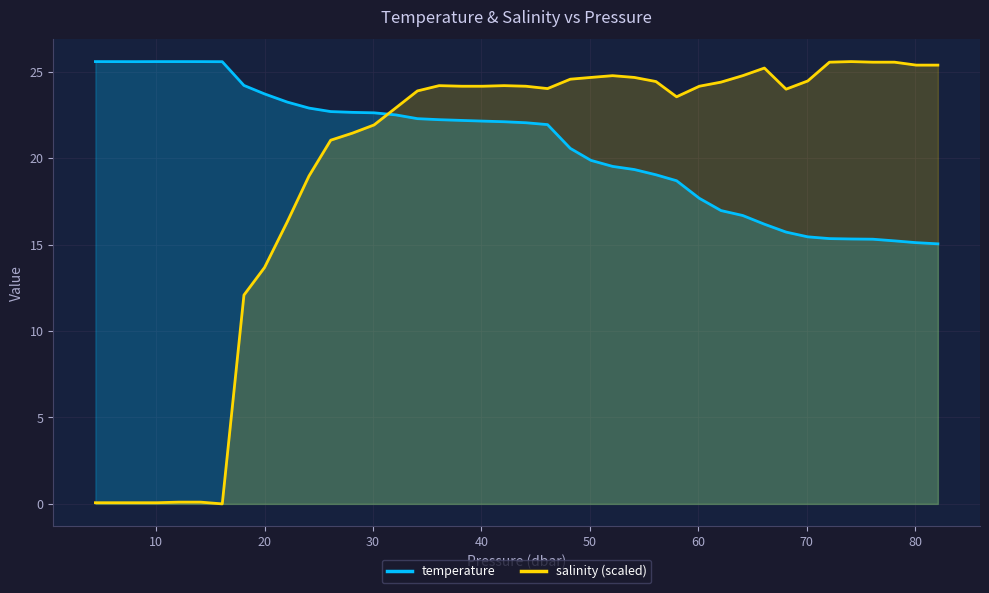

Reading left to right, extract all data points from this chart.

temperature: 25.6	25.6	25.6	25.6	25.6	25.6	25.6	24.2	23.7	23.2	22.9	22.7	22.7	22.6	22.5	22.3	22.2	22.2	22.1	22.1	22.1	21.9	20.6	19.9	19.5	19.3	19.0	18.7	17.7	17.0	16.7	16.2	15.7	15.5	15.3	15.3	15.3	15.2	15.1	15.0
salinity (scaled): 0.1	0.1	0.1	0.1	0.1	0.1	0.0	12.1	13.7	16.3	19.0	21.0	21.5	21.9	22.9	23.9	24.2	24.2	24.2	24.2	24.2	24.0	24.6	24.7	24.8	24.7	24.4	23.6	24.2	24.4	24.8	25.2	24.0	24.5	25.6	25.6	25.6	25.6	25.4	25.4